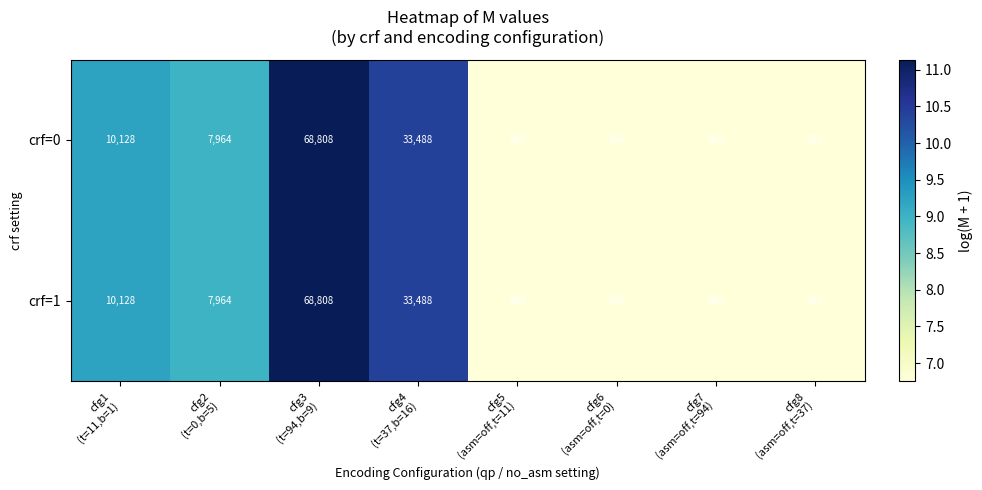

At which category is the sum across all series the highest?

cfg3
(t=94,b=9)